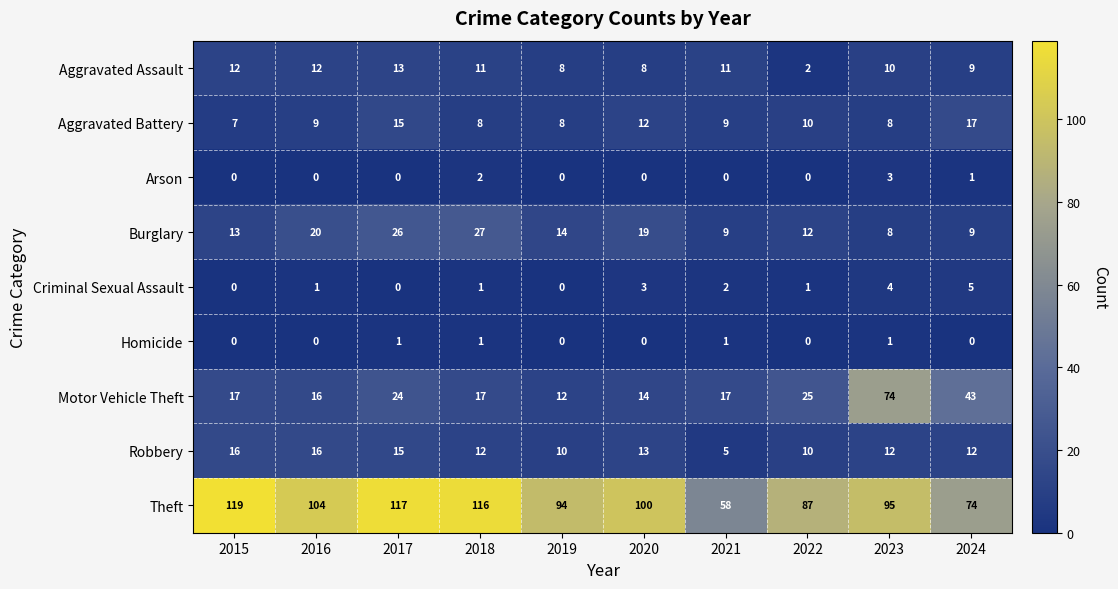

List the series in order of their peak value, lowest first.

Homicide, Arson, Criminal Sexual Assault, Aggravated Assault, Robbery, Aggravated Battery, Burglary, Motor Vehicle Theft, Theft